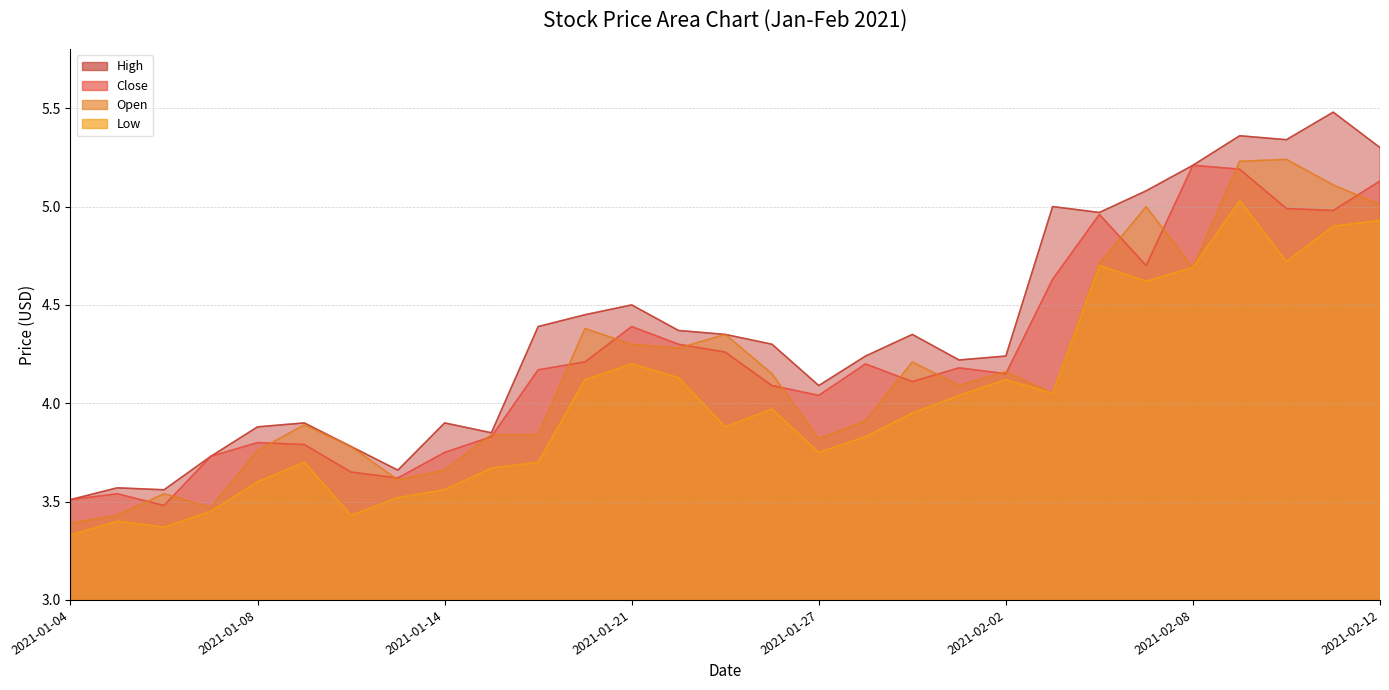

Reading left to right, extract all data points from this chart.

High: 3.5	3.6	3.6	3.7	3.9	3.9	3.8	3.7	3.9	3.8	4.4	4.4	4.5	4.4	4.3	4.3	4.1	4.2	4.3	4.2	4.2	5.0	5.0	5.1	5.2	5.4	5.3	5.5	5.3
Close: 3.5	3.5	3.5	3.7	3.8	3.8	3.7	3.6	3.8	3.8	4.2	4.2	4.4	4.3	4.3	4.1	4.0	4.2	4.1	4.2	4.2	4.6	5.0	4.7	5.2	5.2	5.0	5.0	5.1
Open: 3.4	3.4	3.5	3.5	3.8	3.9	3.8	3.6	3.7	3.8	3.8	4.4	4.3	4.3	4.3	4.2	3.8	3.9	4.2	4.1	4.2	4.1	4.7	5.0	4.7	5.2	5.2	5.1	5.0
Low: 3.3	3.4	3.4	3.5	3.6	3.7	3.4	3.5	3.6	3.7	3.7	4.1	4.2	4.1	3.9	4.0	3.8	3.8	4.0	4.0	4.1	4.1	4.7	4.6	4.7	5.0	4.7	4.9	4.9